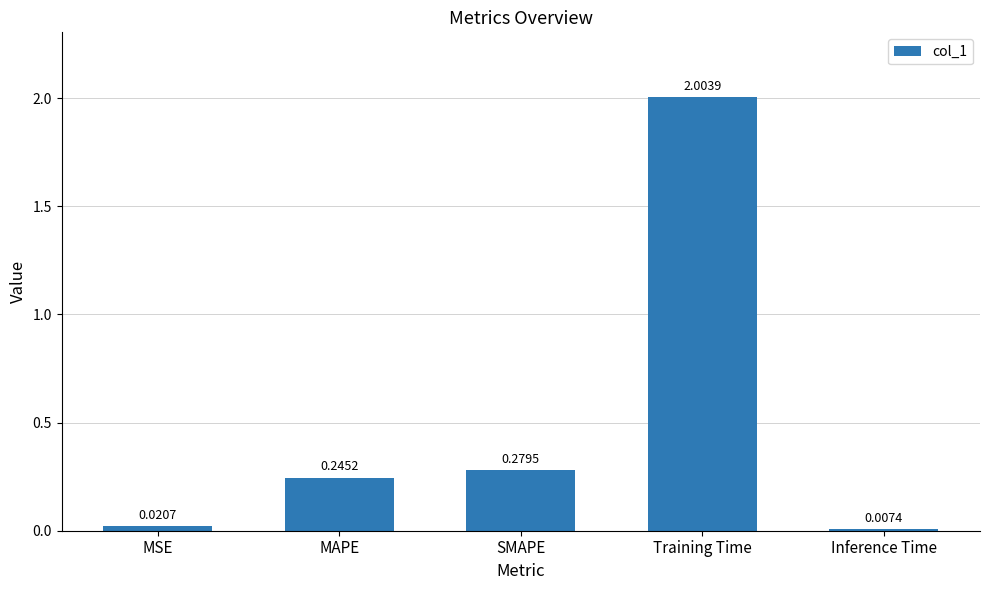

What position from the left is Inference Time?

5